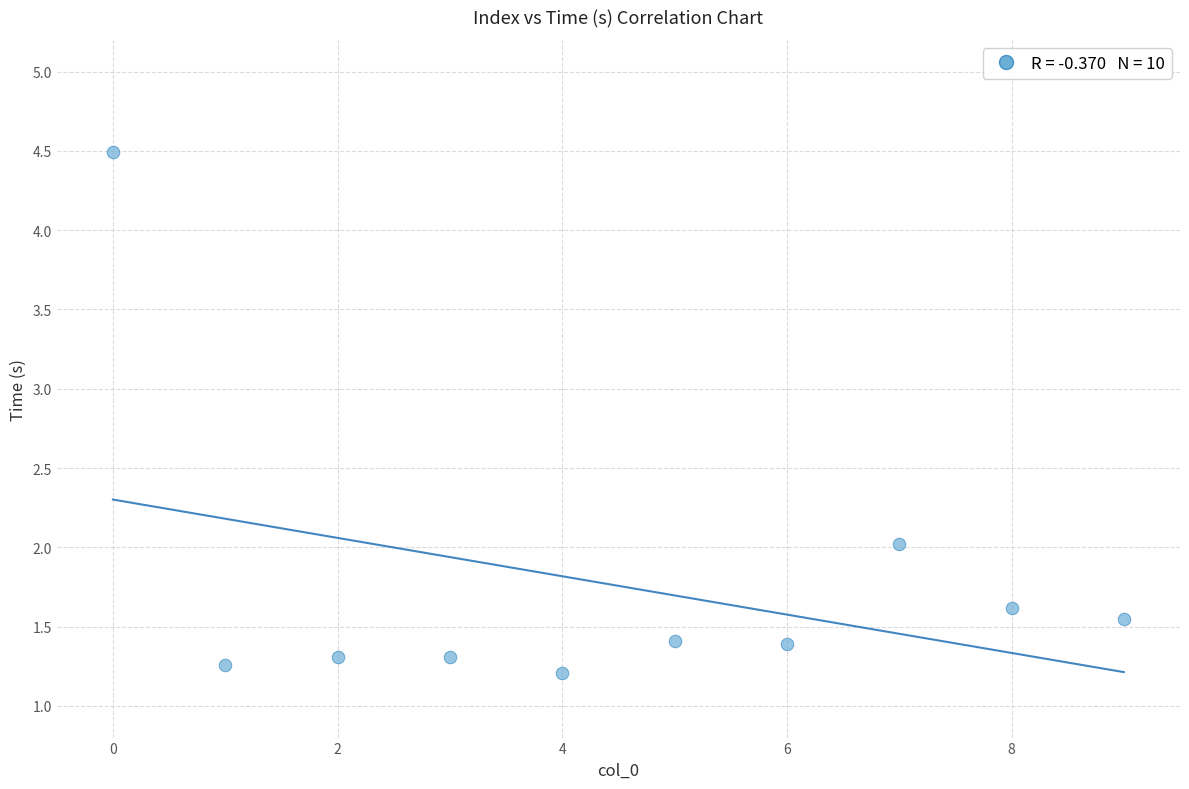

What is the average Y value?

1.8